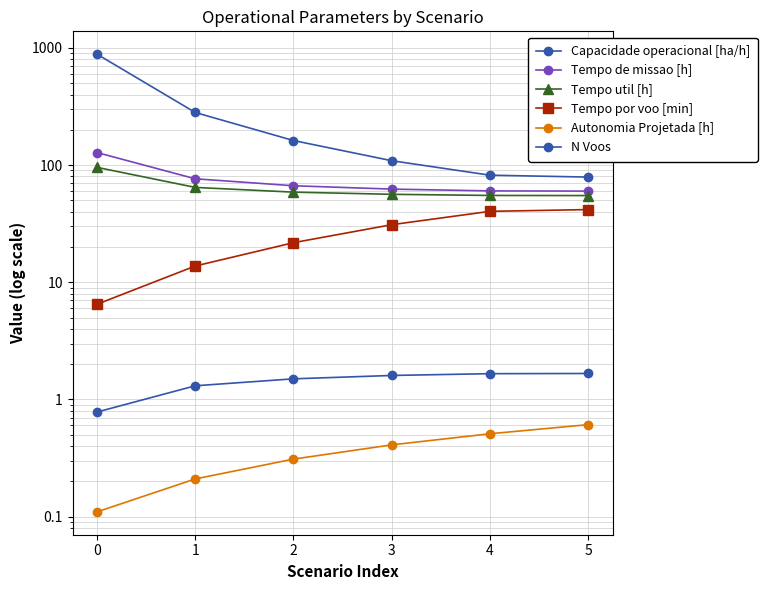

Is the value of Tempo de missao [h] at 3 greater than the value of Capacidade operacional [ha/h] at 1?

Yes